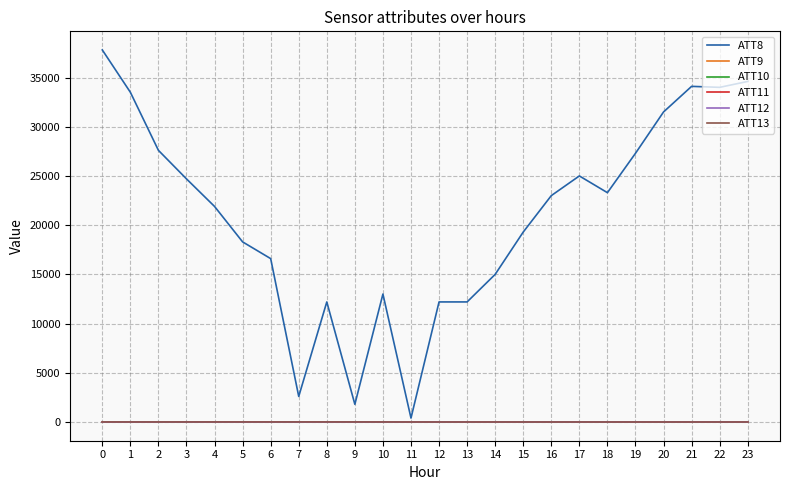

What are all the series names shown in the legend?

ATT8, ATT9, ATT10, ATT11, ATT12, ATT13